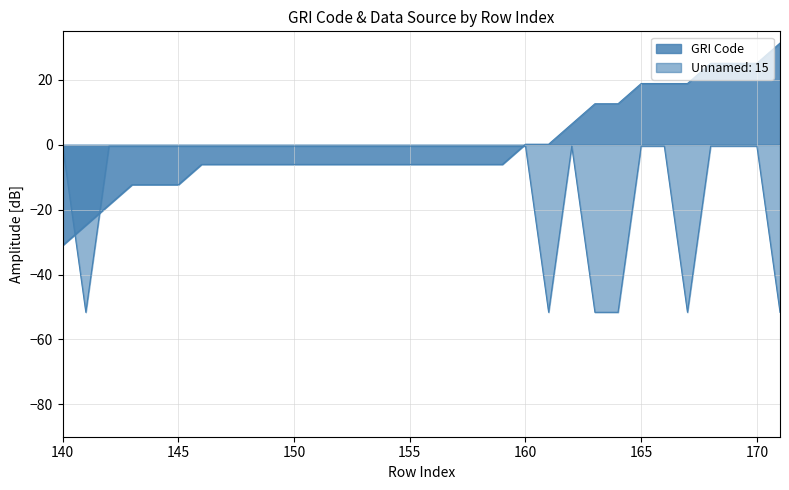

What is the value of the GRI Code point at the 13th from the left?

-6.0